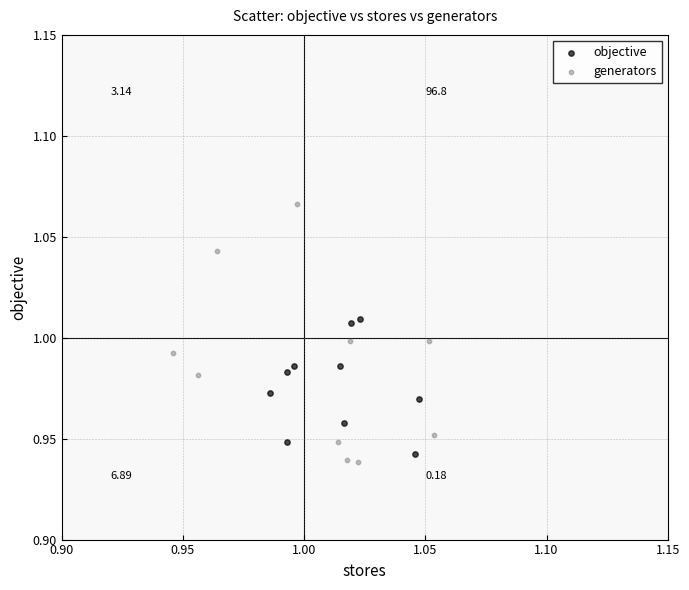

Which series reaches the minimum Y coordinate?

generators